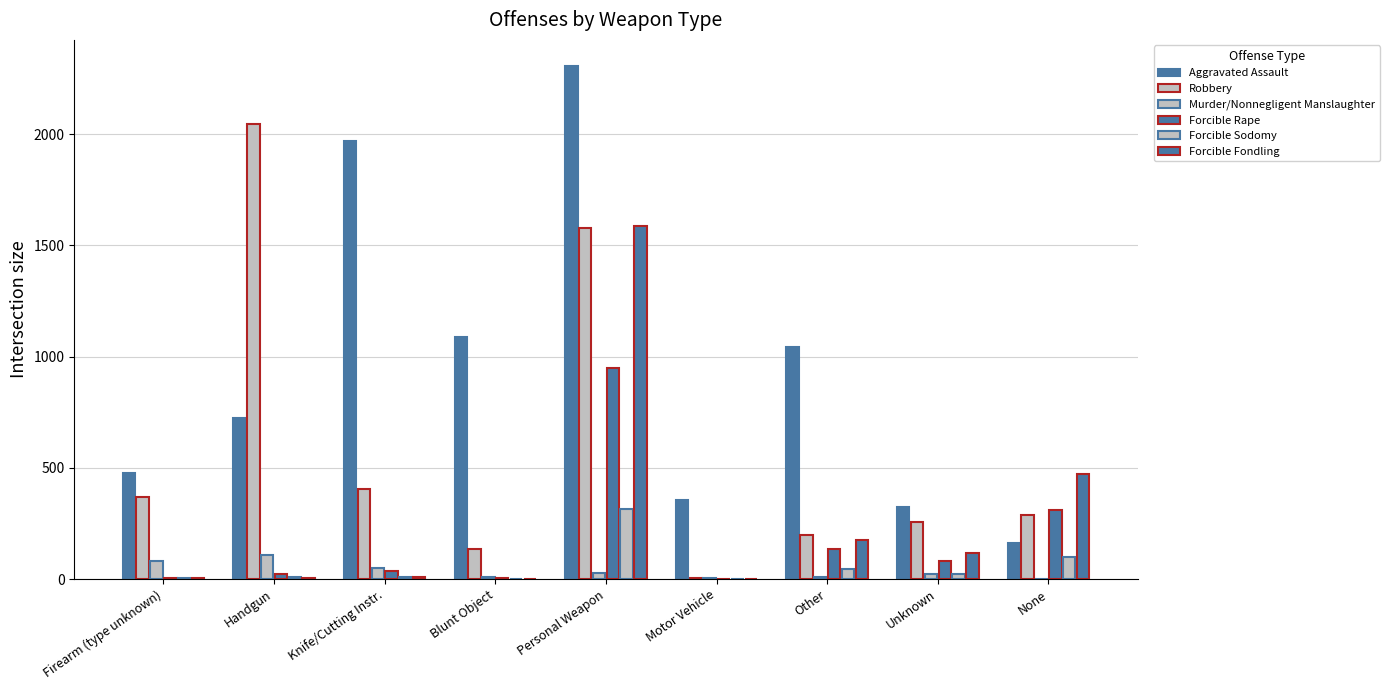

Which has a higher value, Knife/Cutting Instr. or Handgun?

Knife/Cutting Instr.